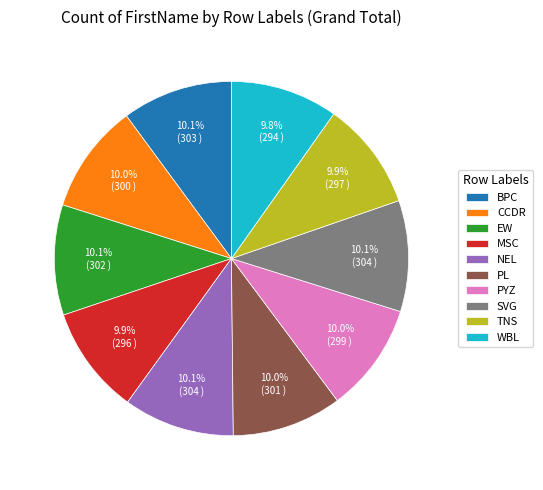

Count the number of slices in the pie.

10